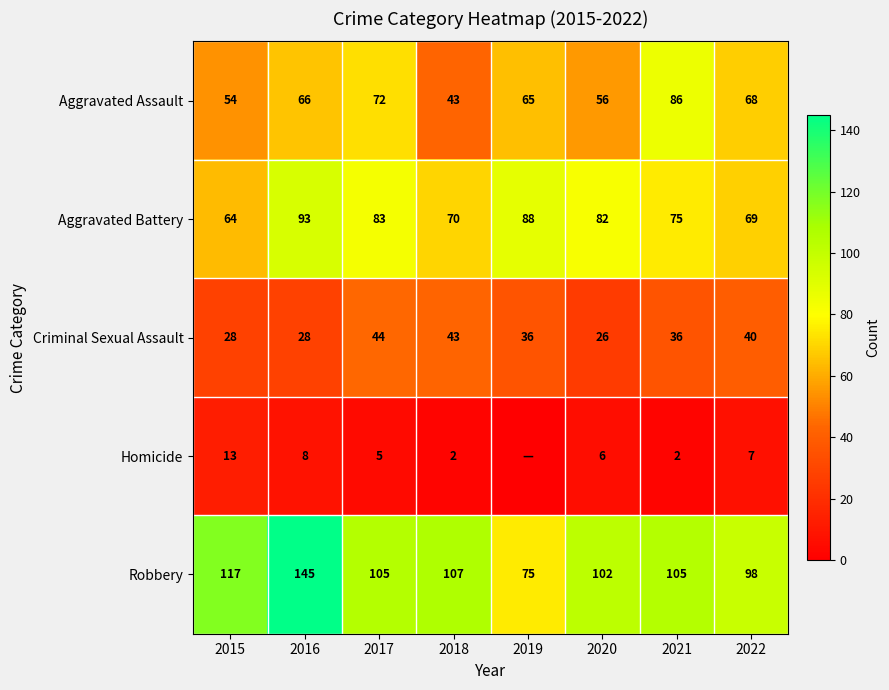

At how many categories does at least one series exceed 61?

8